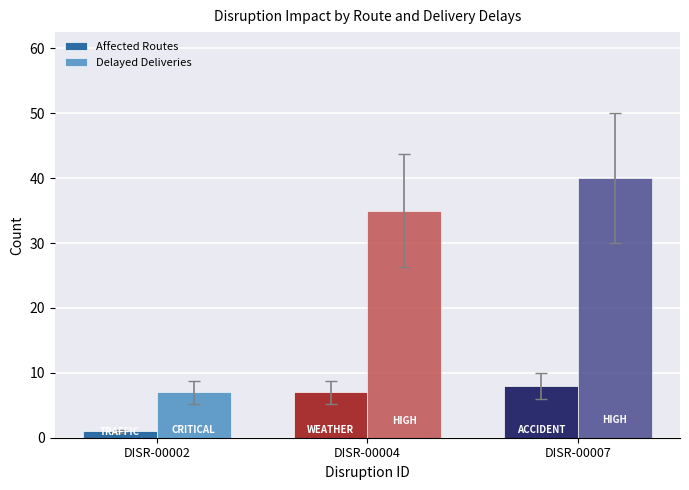

At which label does Affected Routes reach its peak?

DISR-00007